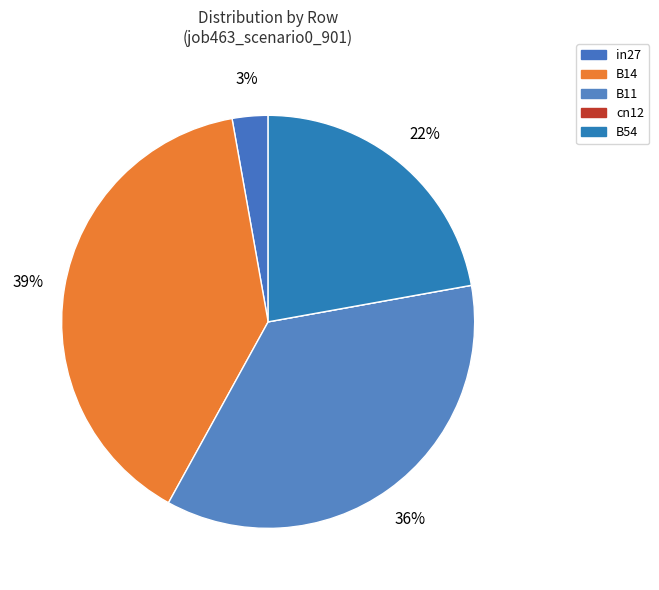

To the nearest percent, what is the combined percentage of in27 and cn12?

3%